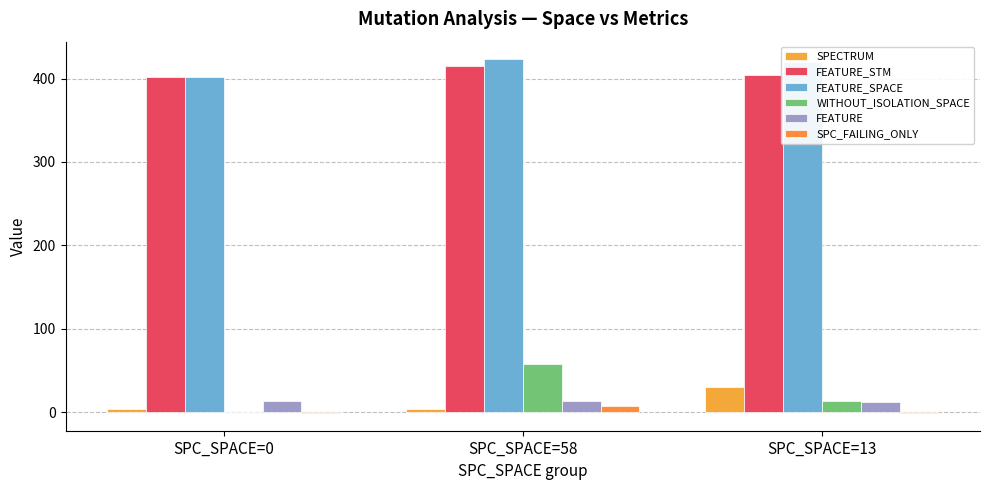

Which label corresponds to the largest value in the chart?

SPC_SPACE=58